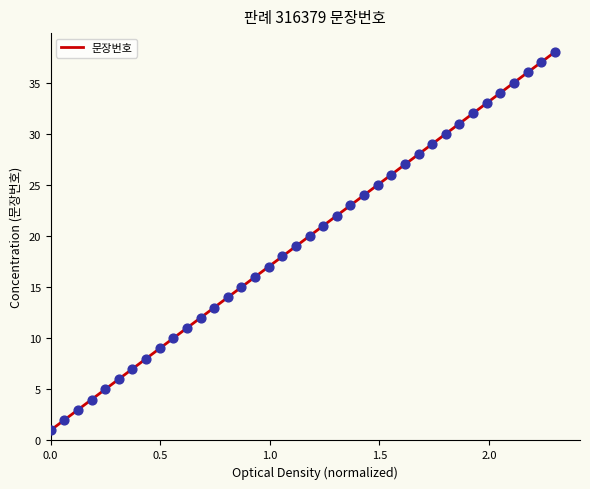

What is the ratio of the value at 26 to the value at 36?

0.7